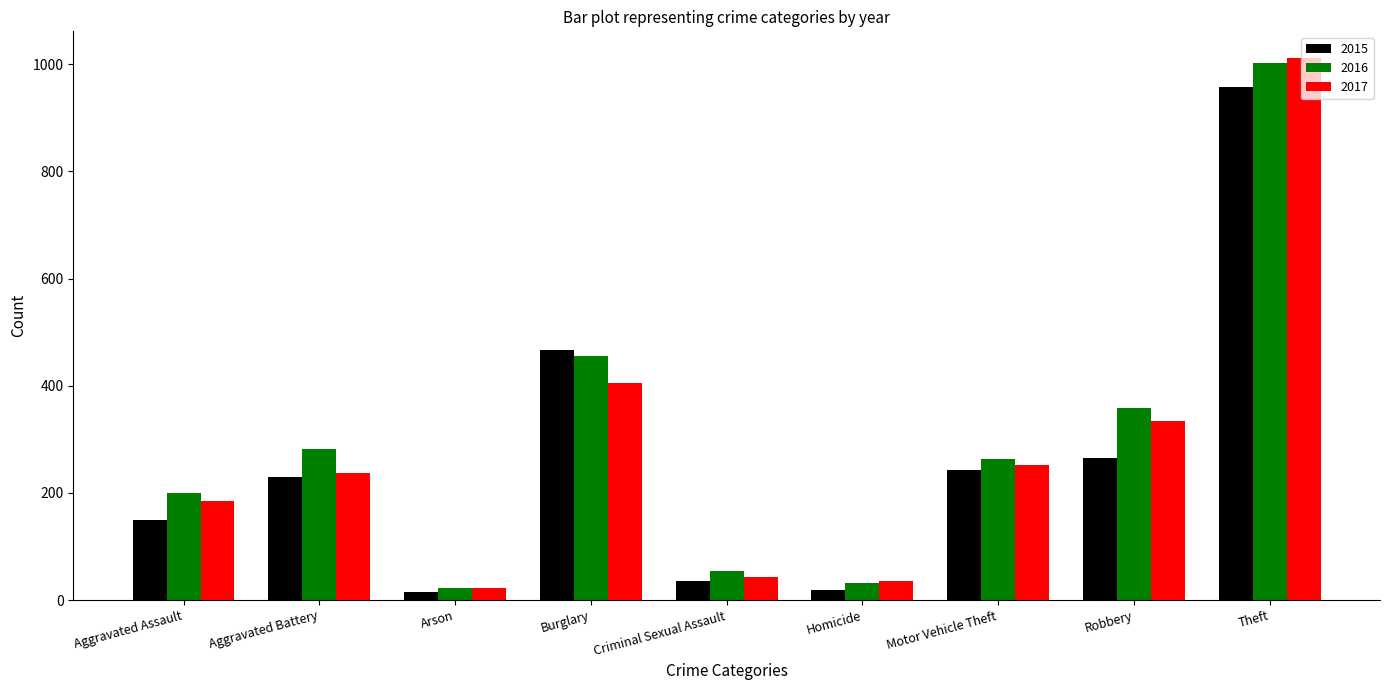

At which label does 2016 reach its peak?

Theft